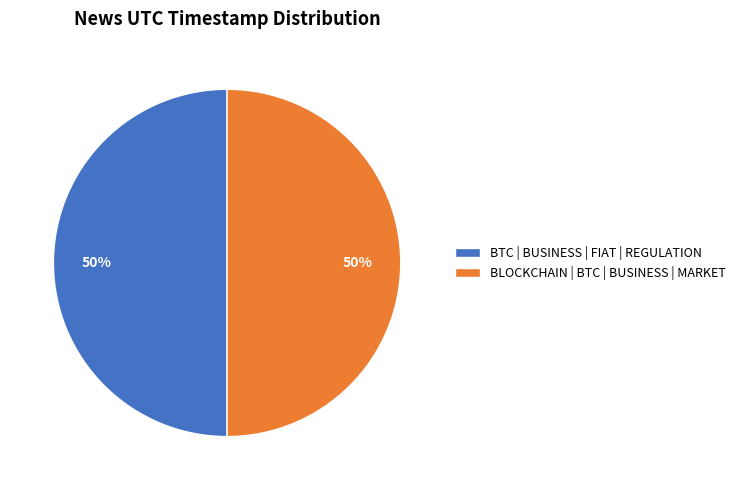

What is the ratio of the value at BLOCKCHAIN | BTC | BUSINESS | MARKET to the value at BTC | BUSINESS | FIAT | REGULATION?

1.0